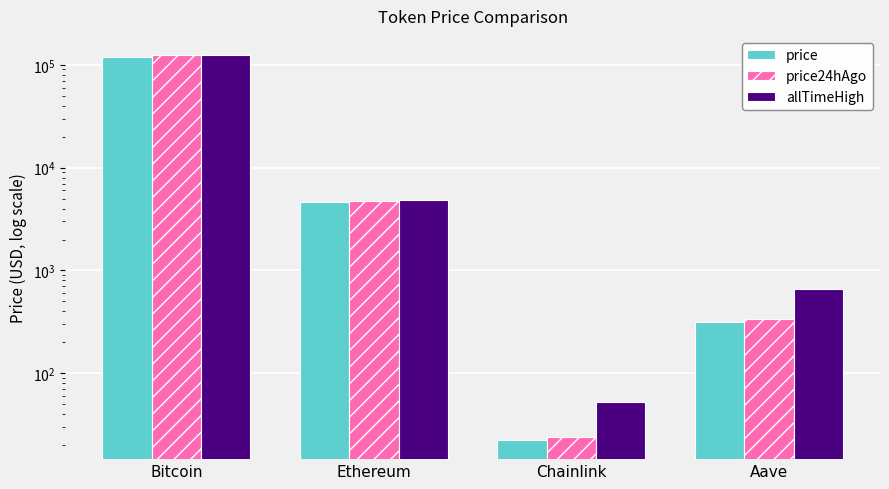

At which label is price24hAgo closest to 61780?

Ethereum